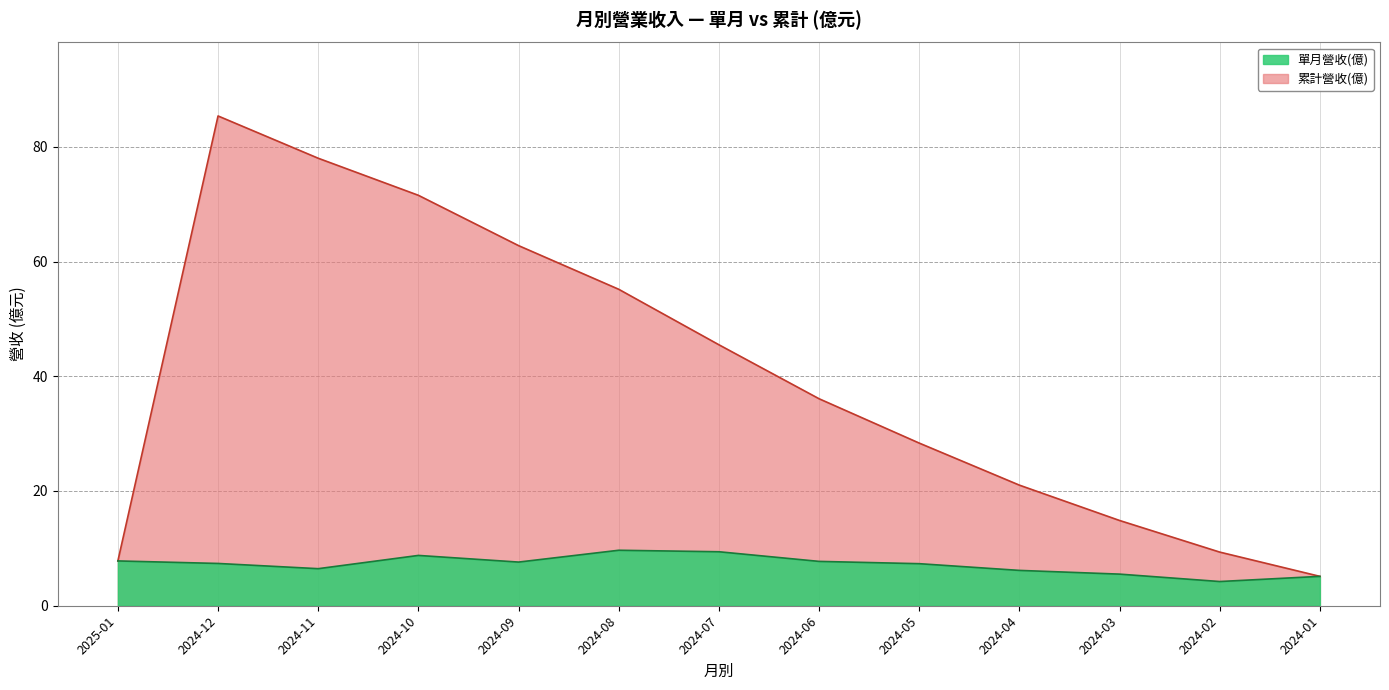

What is the highest value of the 單月營收(億) series?

9.7